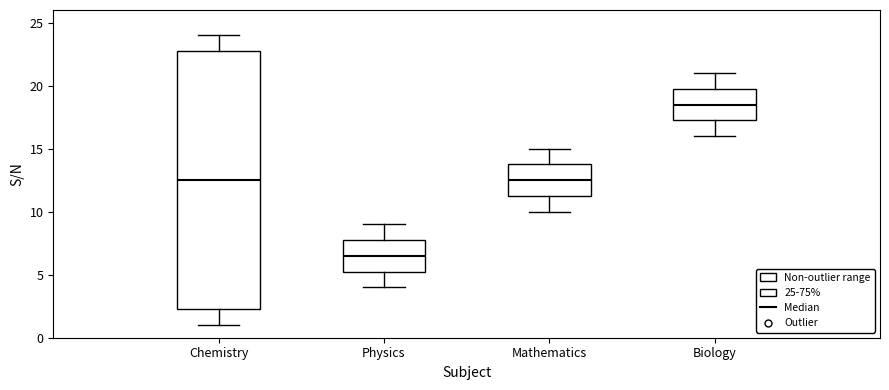

Where is the upper edge of the box for Physics on the y-axis? The values are not printed on the chart, so give them approximately, as read against the axis.

8.0